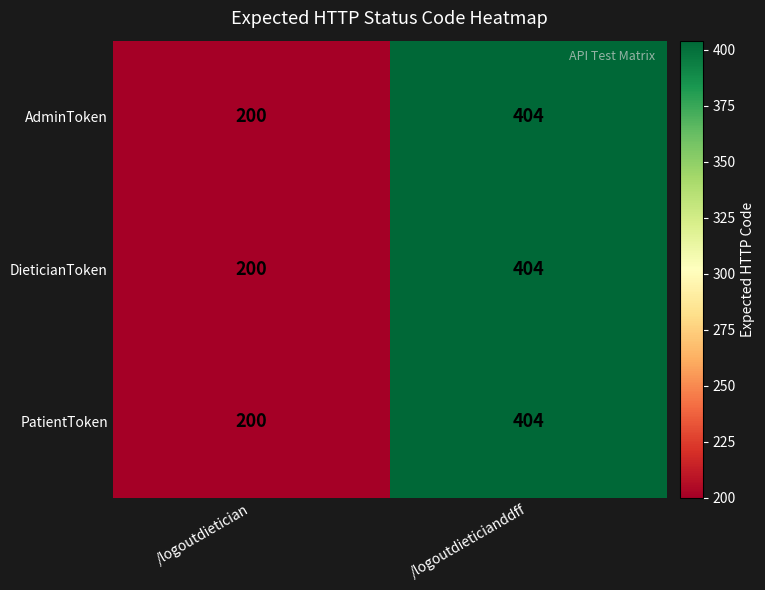

Count the number of data series in this chart.

3